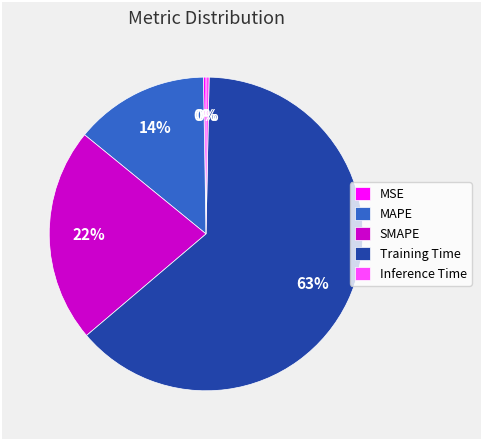

Is it true that MAPE is 14% of the pie?

True